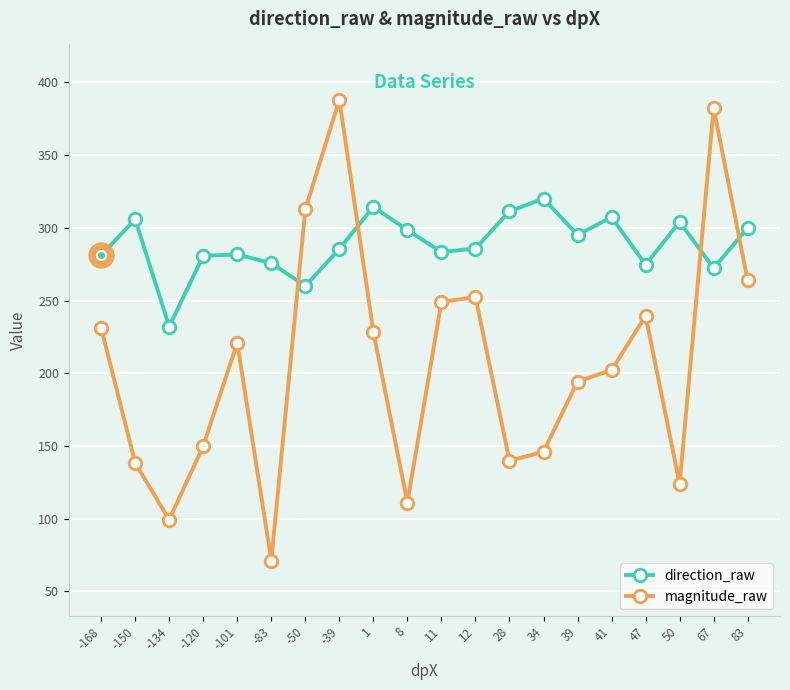

The magnitude_raw series shows 42.7 at -150. True or false?

False